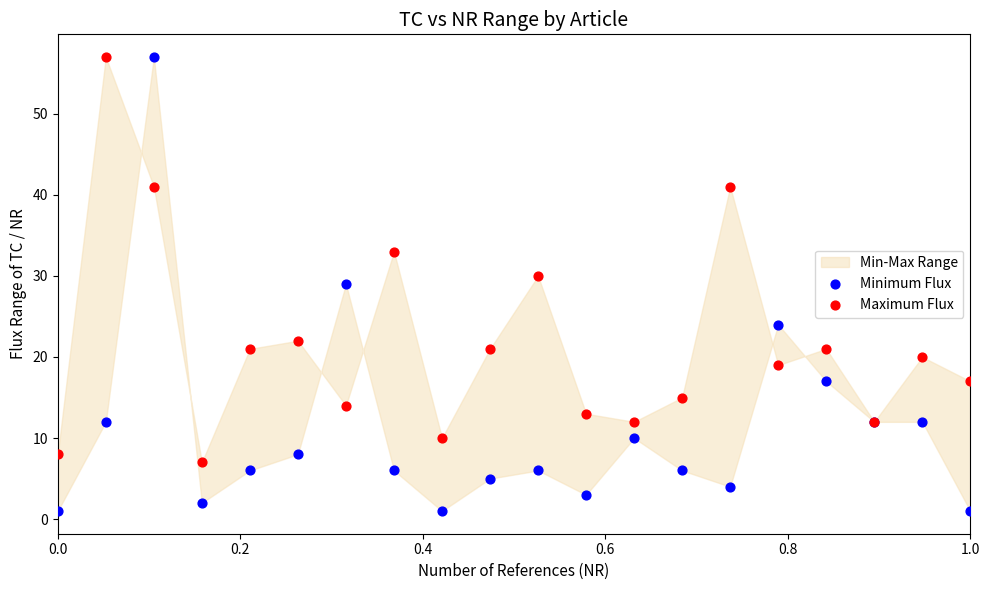

Which series has the widest spread of Y values?

Minimum Flux